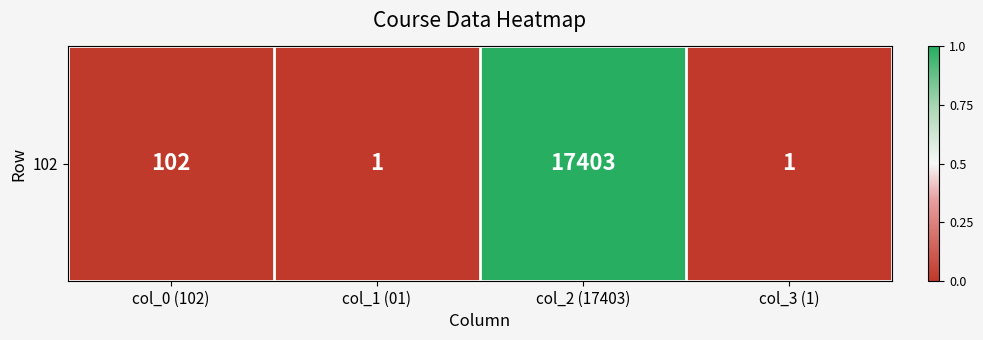

List the labels in order of value, smallest first.

col_1 (01), col_3 (1), col_0 (102), col_2 (17403)